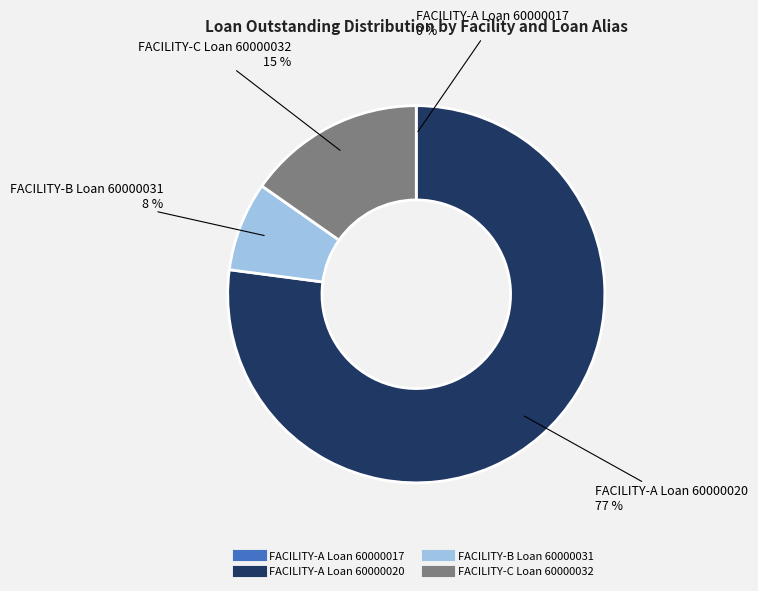

Does any single category account for the majority?

Yes